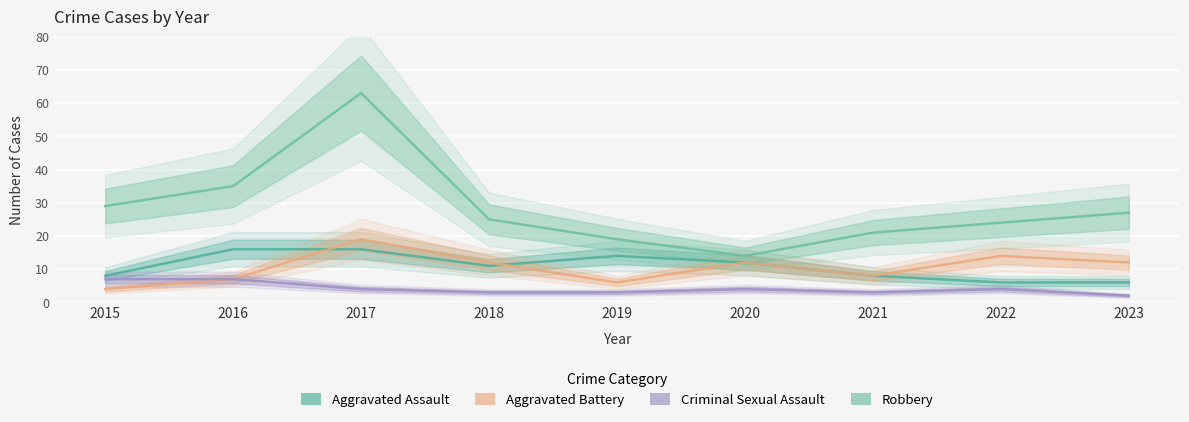

At which label does Criminal Sexual Assault first exceed 4?

2015